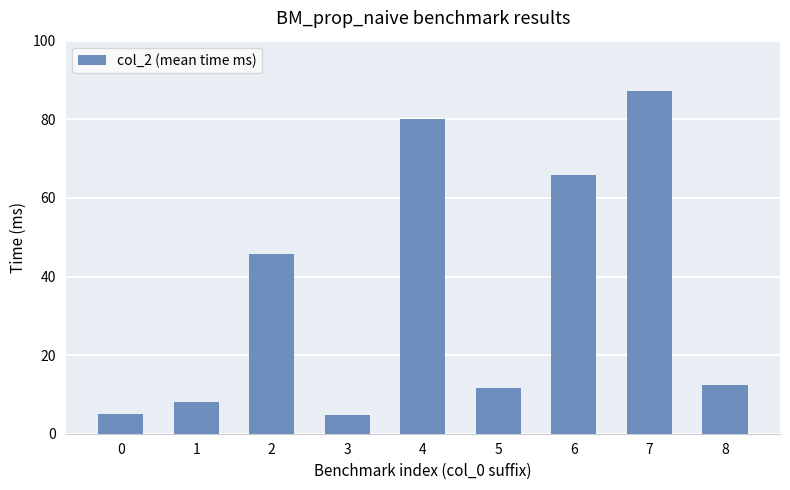

How many values are below 12?

4